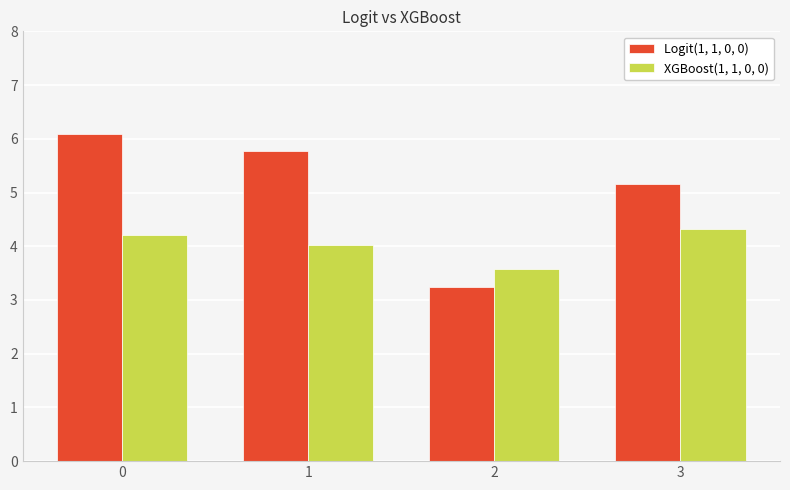

Which series has the largest total across all categories?

Logit(1, 1, 0, 0)